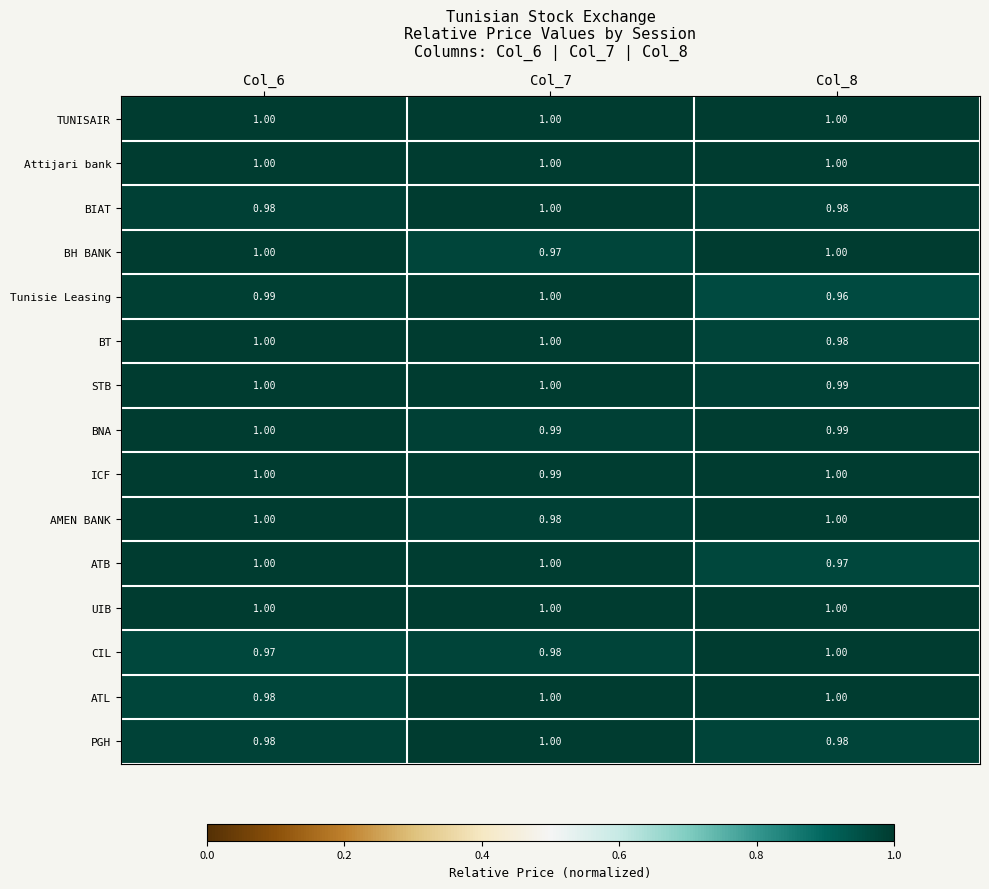

Between Col_7 and Col_8, which series saw the biggest shift?

Tunisie Leasing